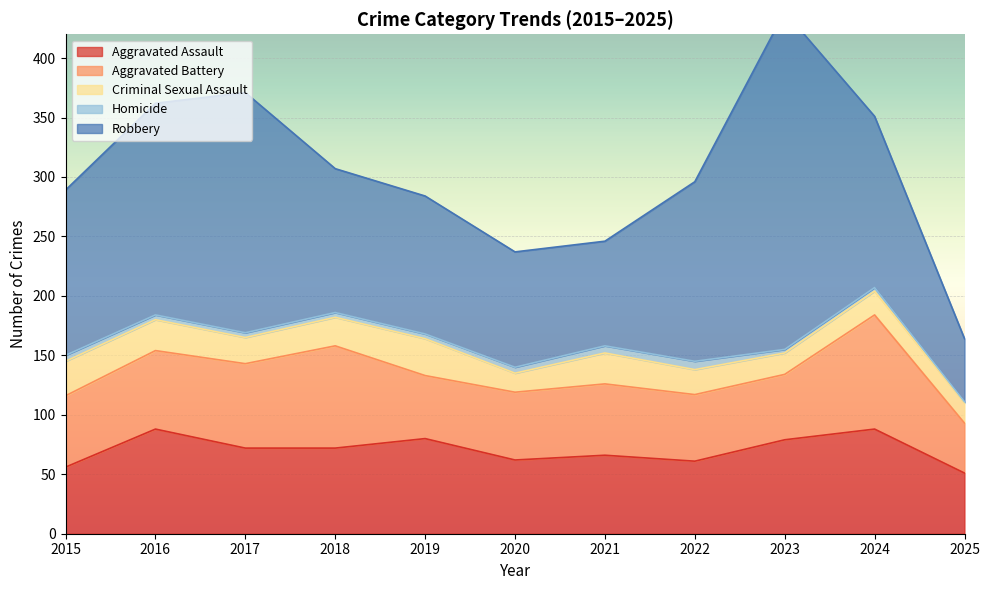

The value of Aggravated Assault at 2017 is 122. True or false?

False